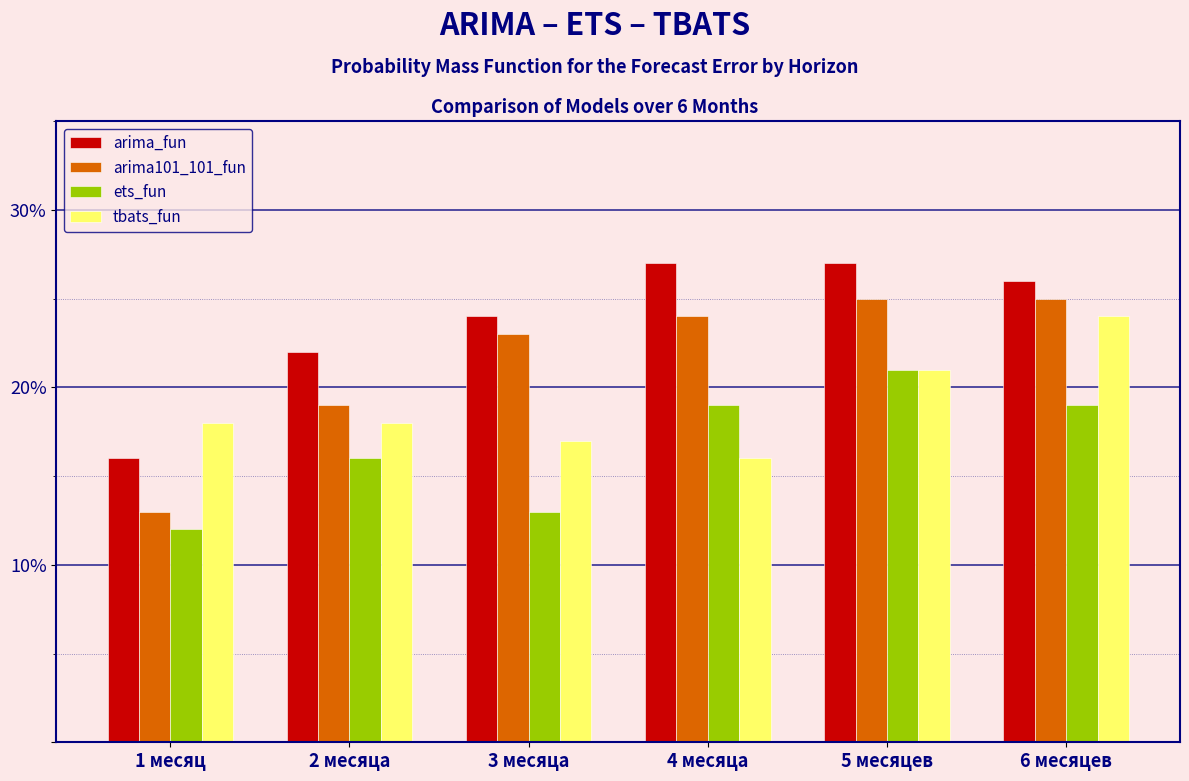

Is it true that ets_fun equals 0.2 at 5 месяцев?

True